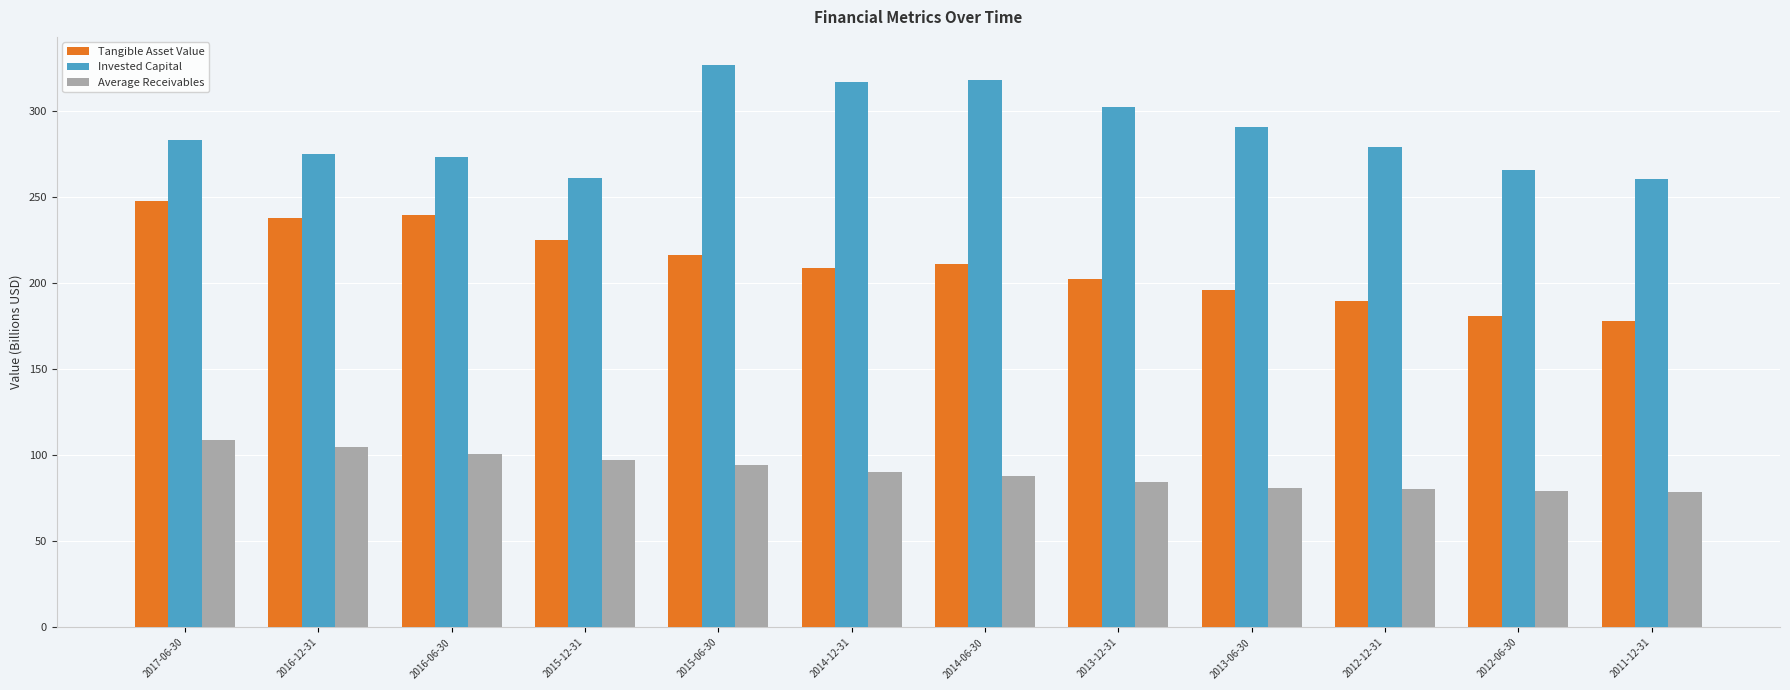

At how many categories does at least one series exceed 139?

12